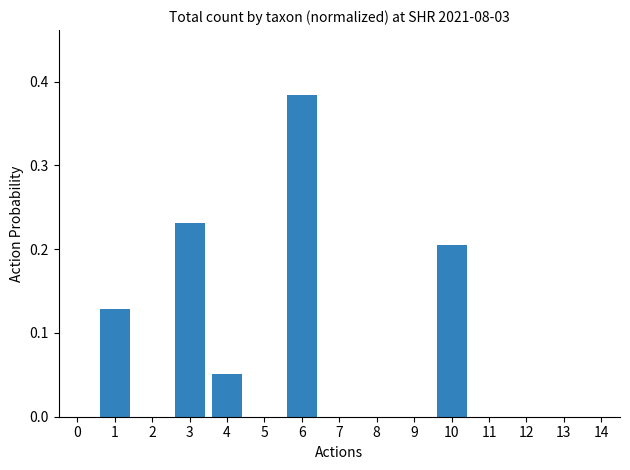

What is the sum of all values?

1.0